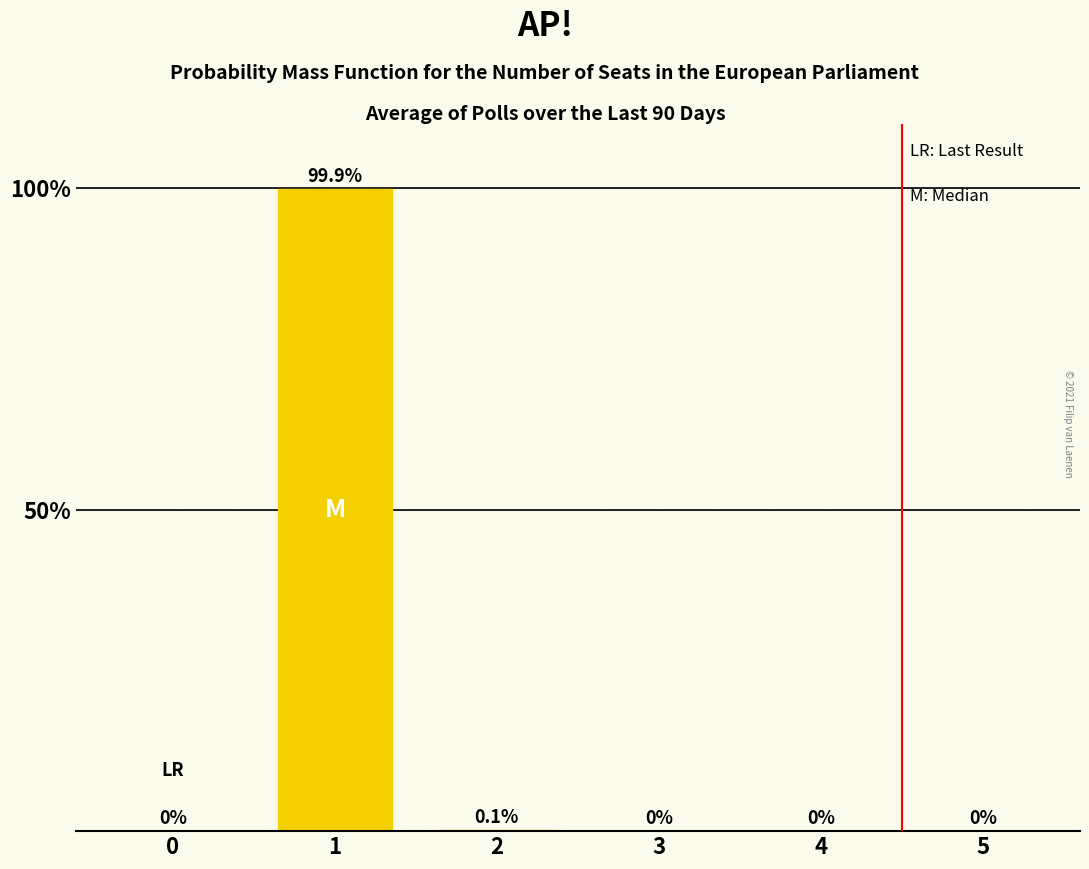

Which has a higher value, 3 or 2?

2